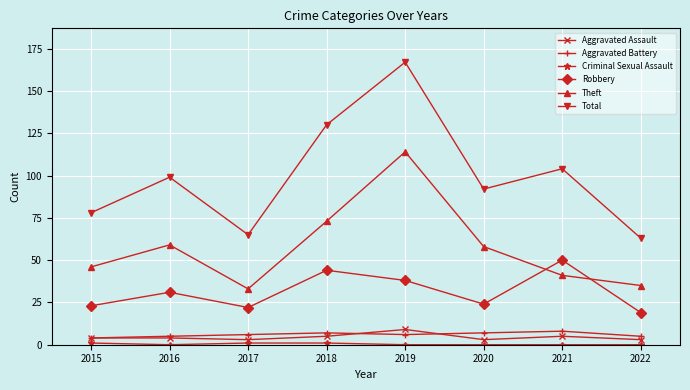

Which category has the highest value across all series?

2019